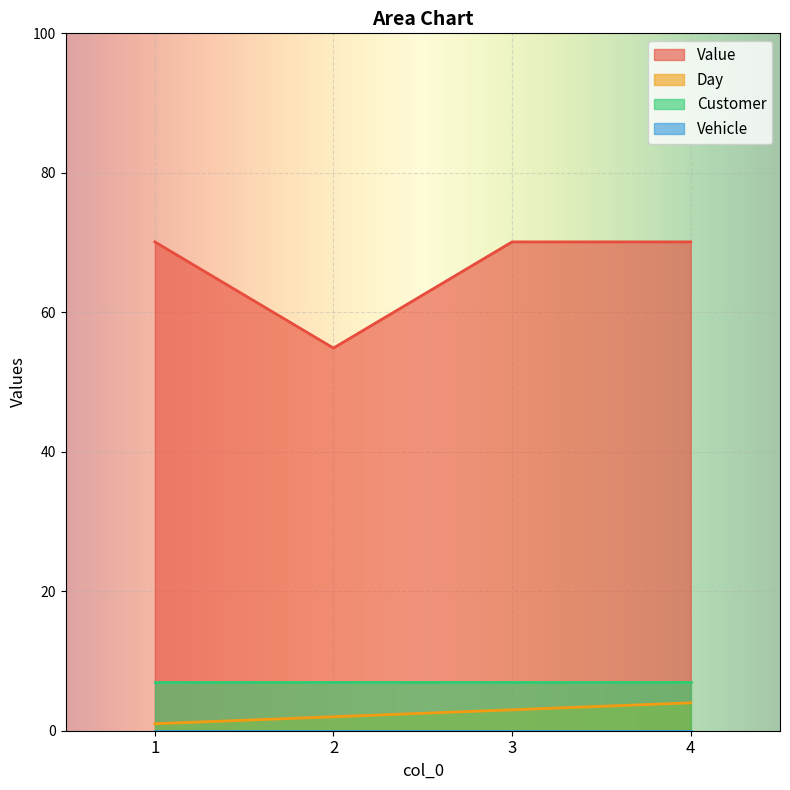

What is the total value across all series at 1?

78.1